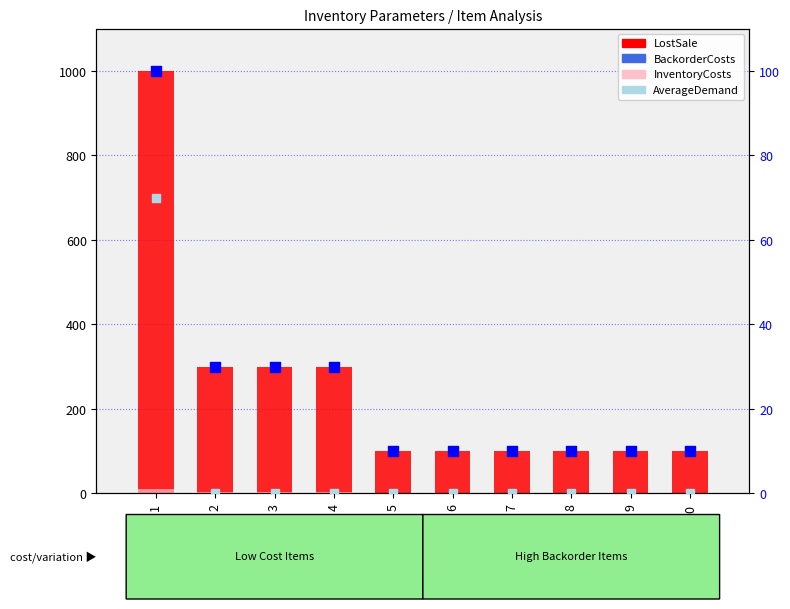

Which series has the largest Y range (max minus min)?

LostSale